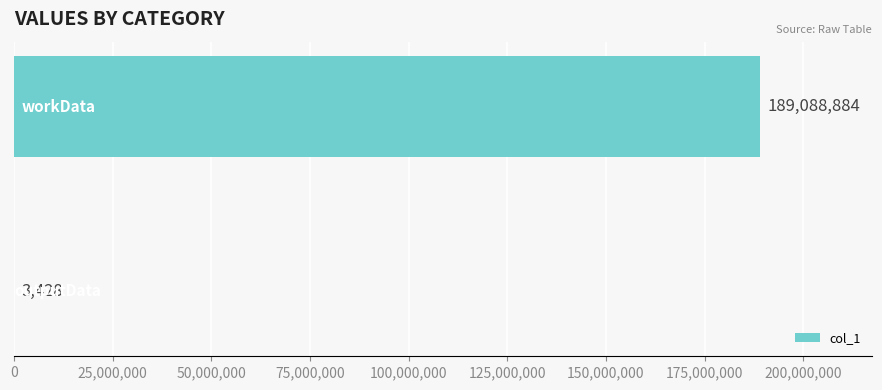

What is the sum of all values?

189092312